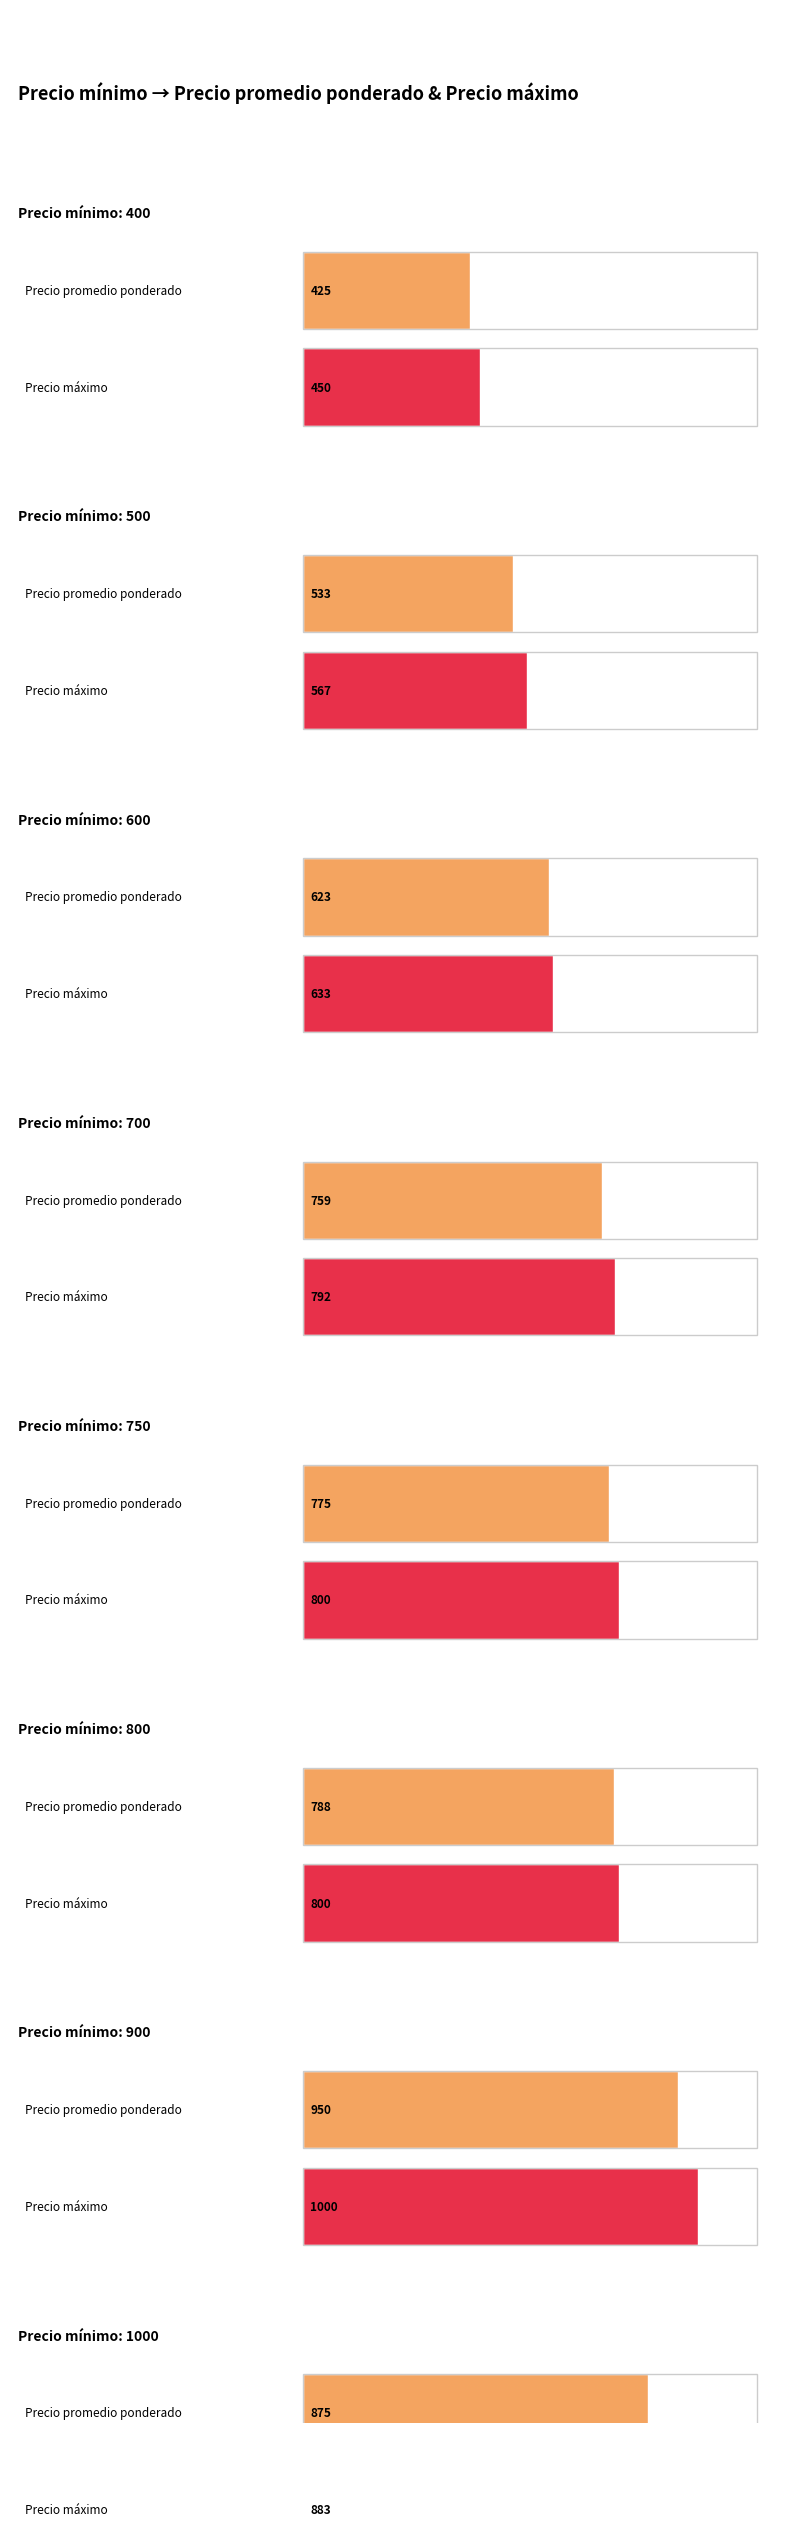

At which label does Precio maximo reach its minimum?

400